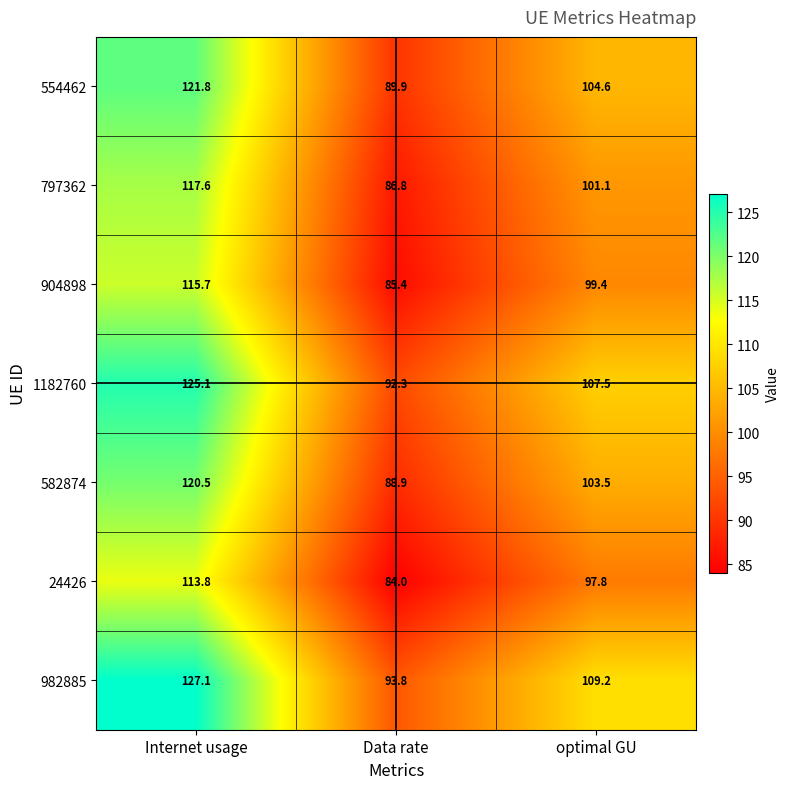

Which series has the largest total across all categories?

982885